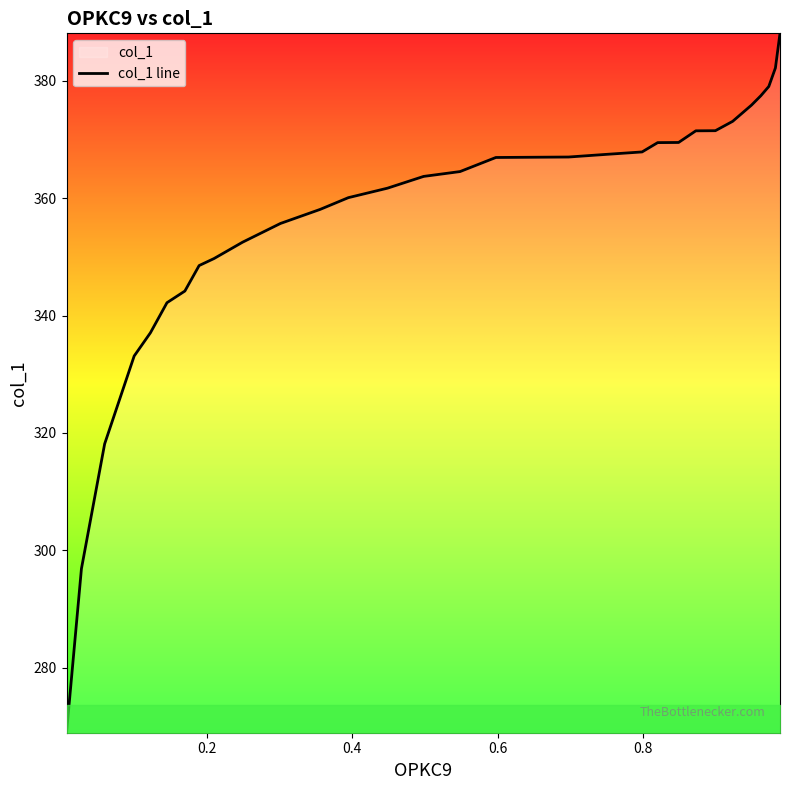

What is the greatest value displayed?

388.1